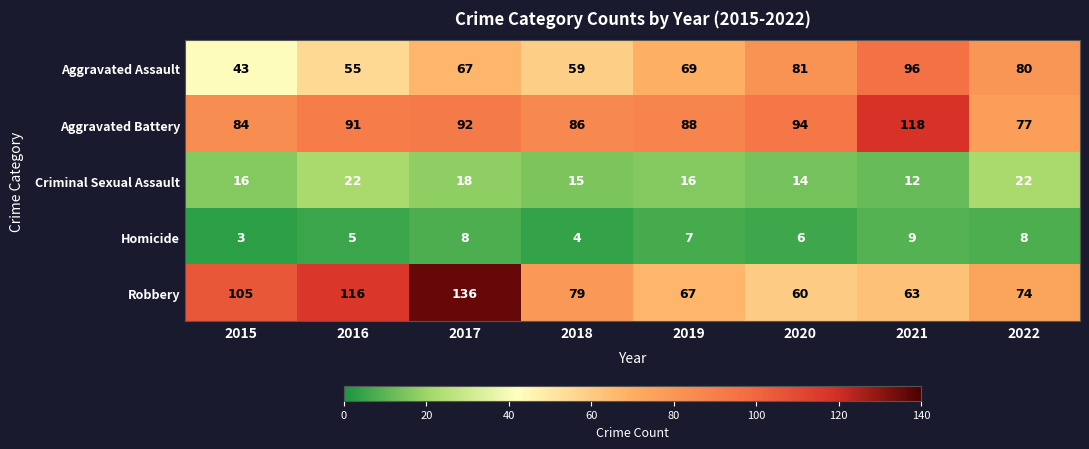

Is it true that Homicide equals 3 at 2015?

True